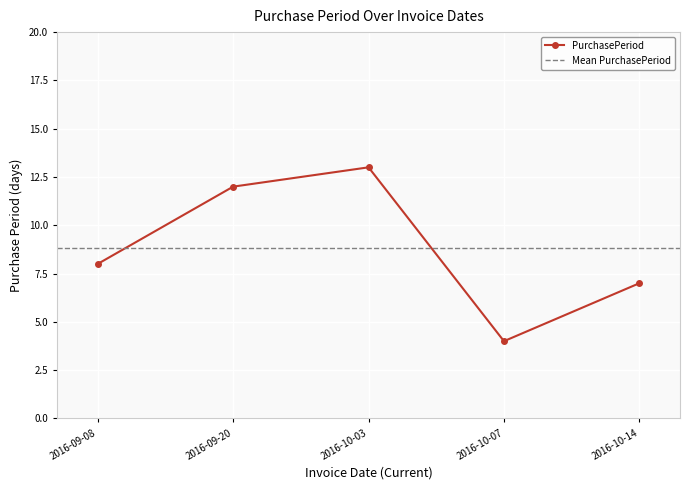

Which label corresponds to the smallest value in the chart?

2016-10-07